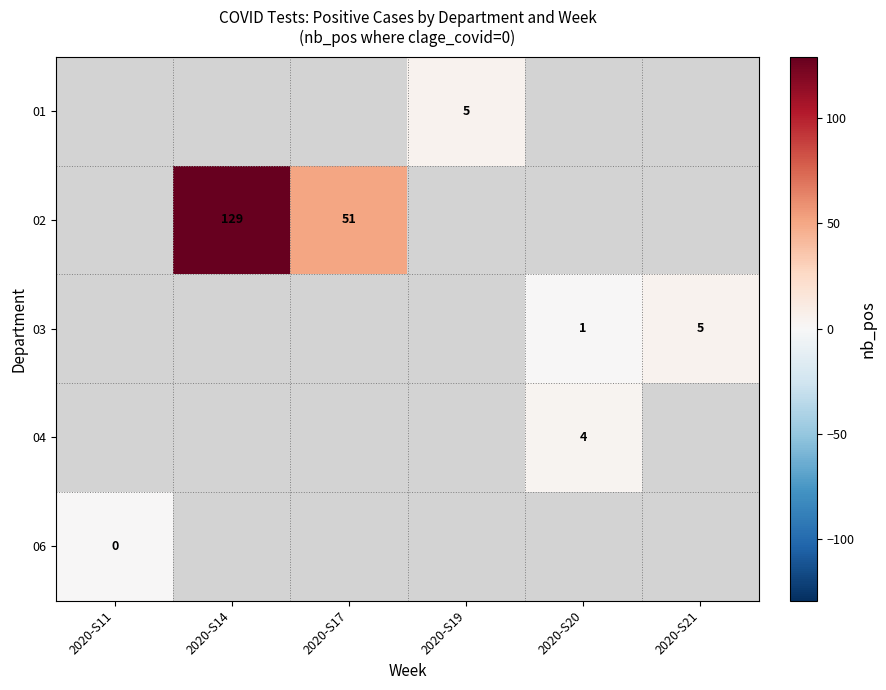

What is the difference between the 03 values at 2020-S20 and 2020-S21?

4